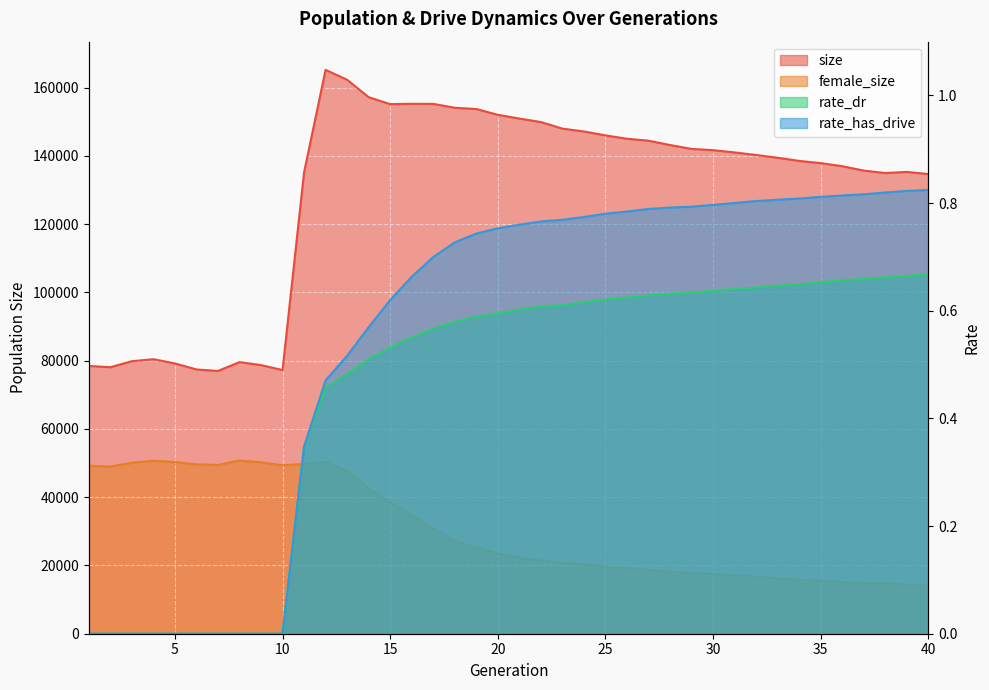

How many lines are shown in the chart?

4